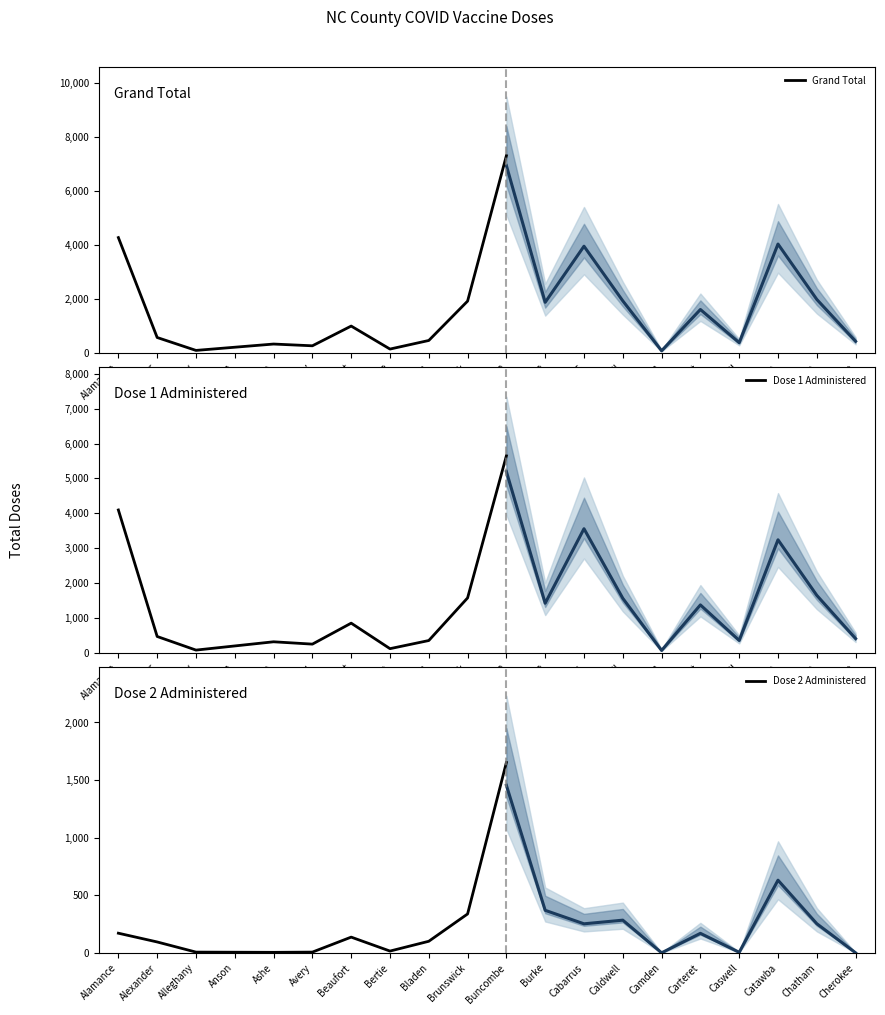

True or false: Dose 2 Administered has a value of 6 at Ashe.

True